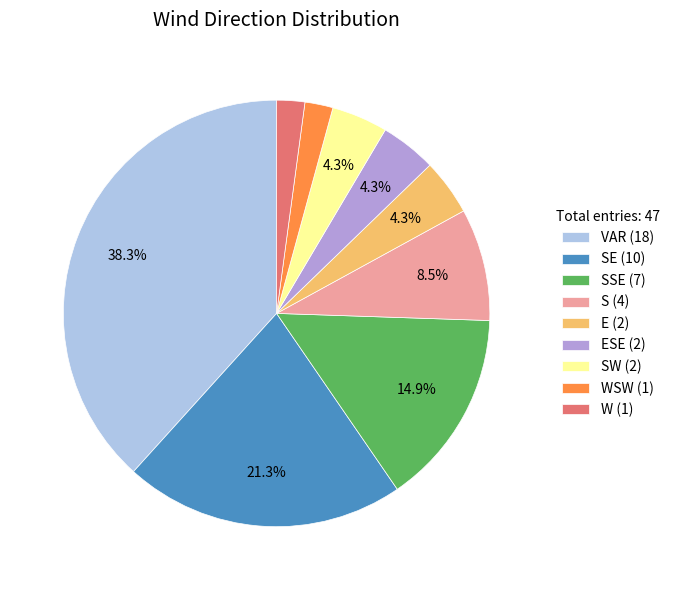

Combined, do E (2) and WSW (1) account for over 50%?

No